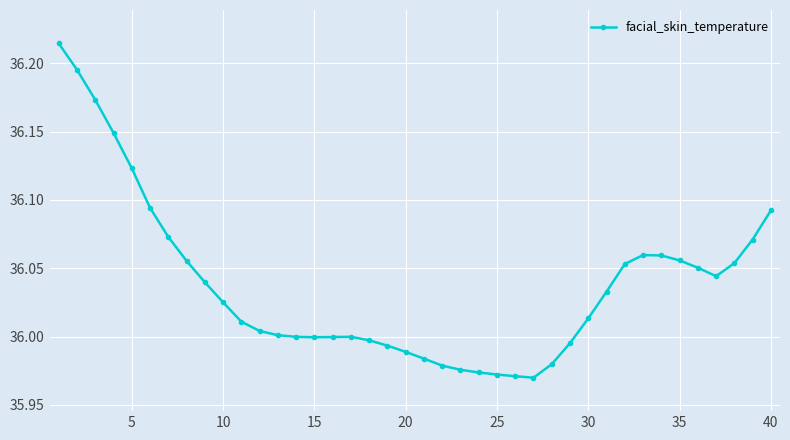

True or false: the data has more than 1 interior local peaks.

True